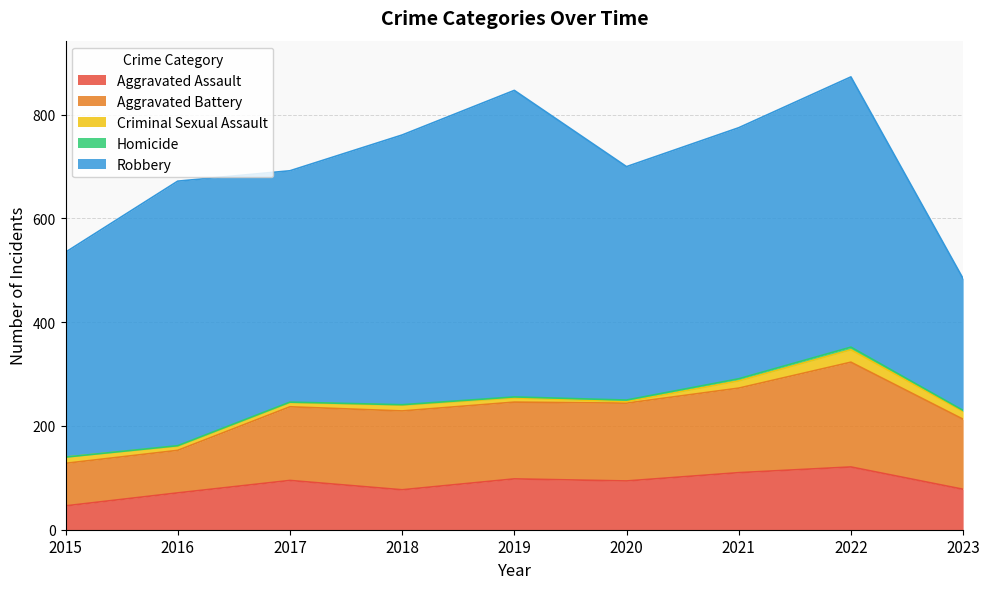

What is the sum of the Criminal Sexual Assault values at 2021 and 2015?

26